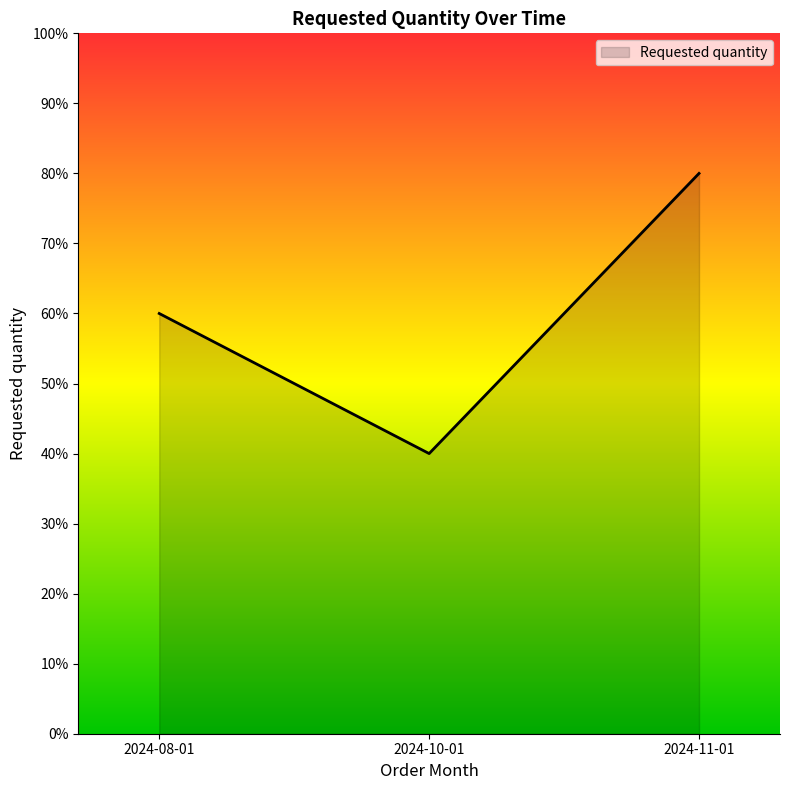

True or false: the data shows 60 at 2024-08-01.

True